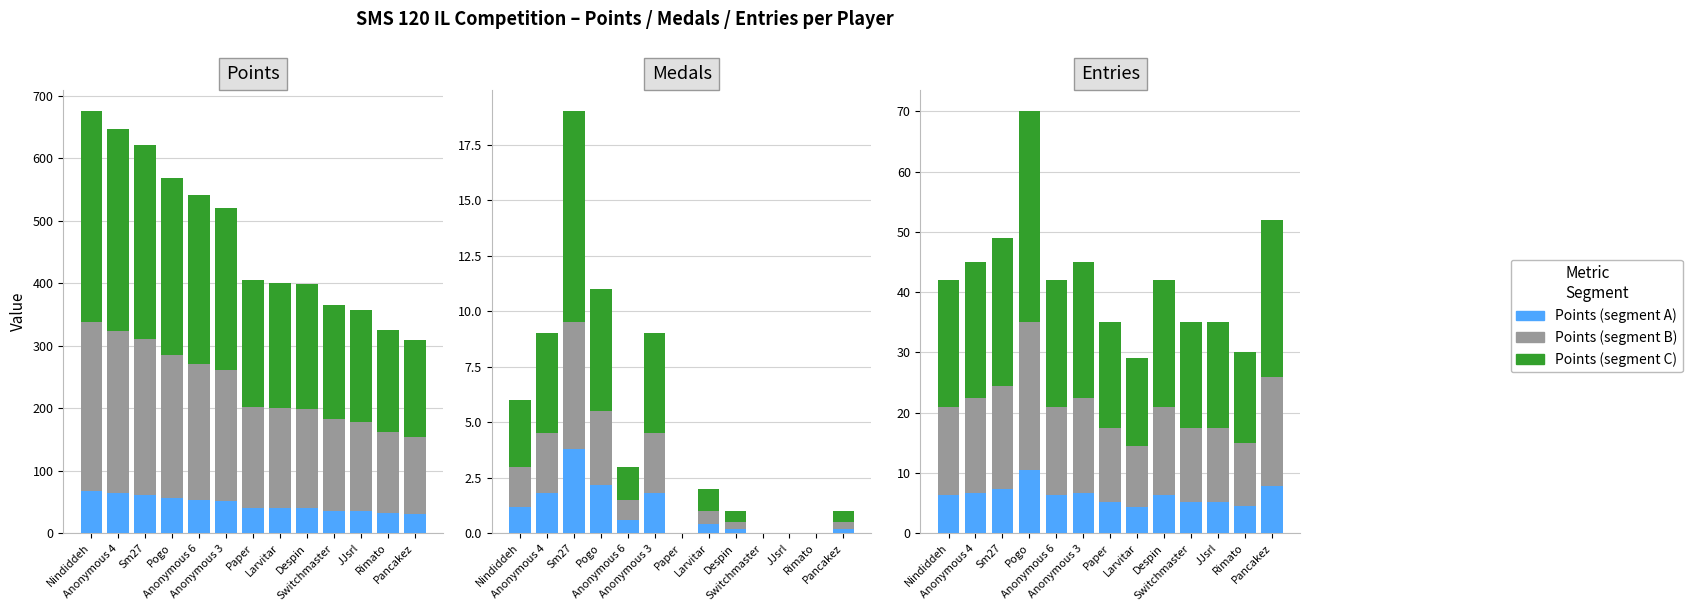

What is the total value across all series at Despin?

42.0